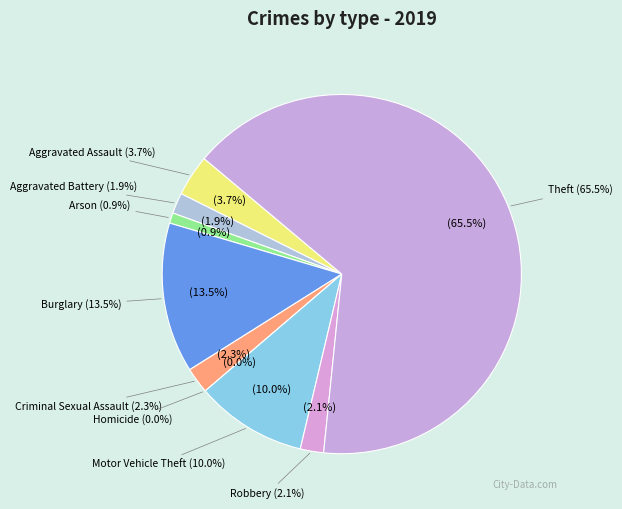

Does Theft account for over 50% of the chart?

Yes